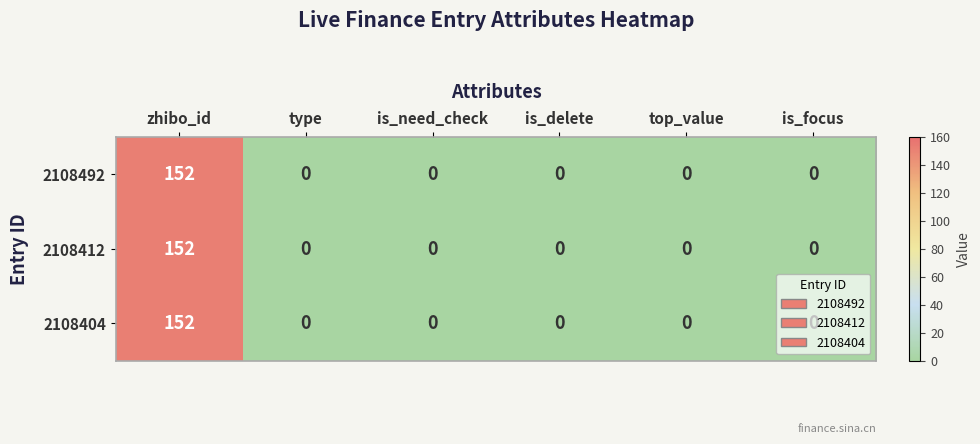

Count the number of categories in the chart.

6